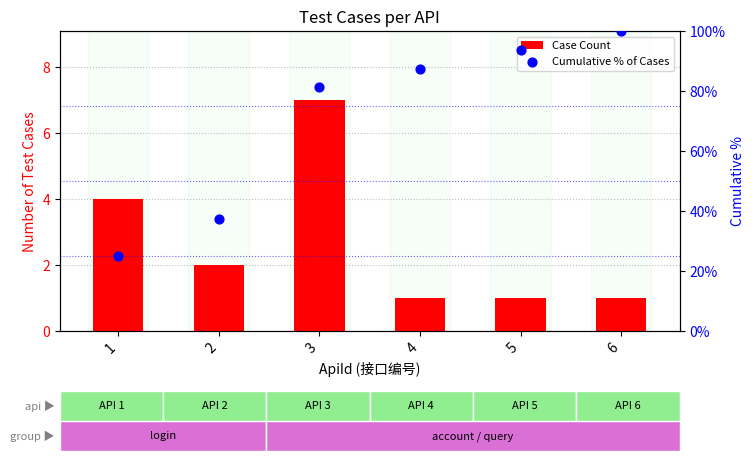

Which series reaches the maximum Y coordinate?

Cumulative % of Cases